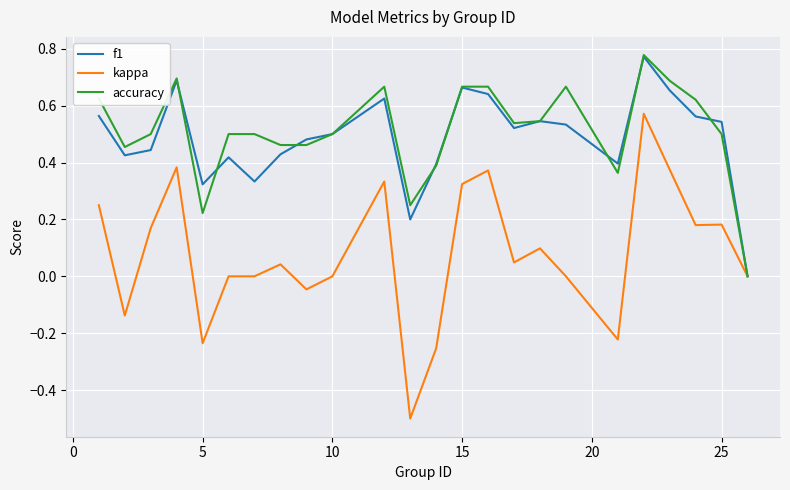

Which series has the widest spread of values?

kappa